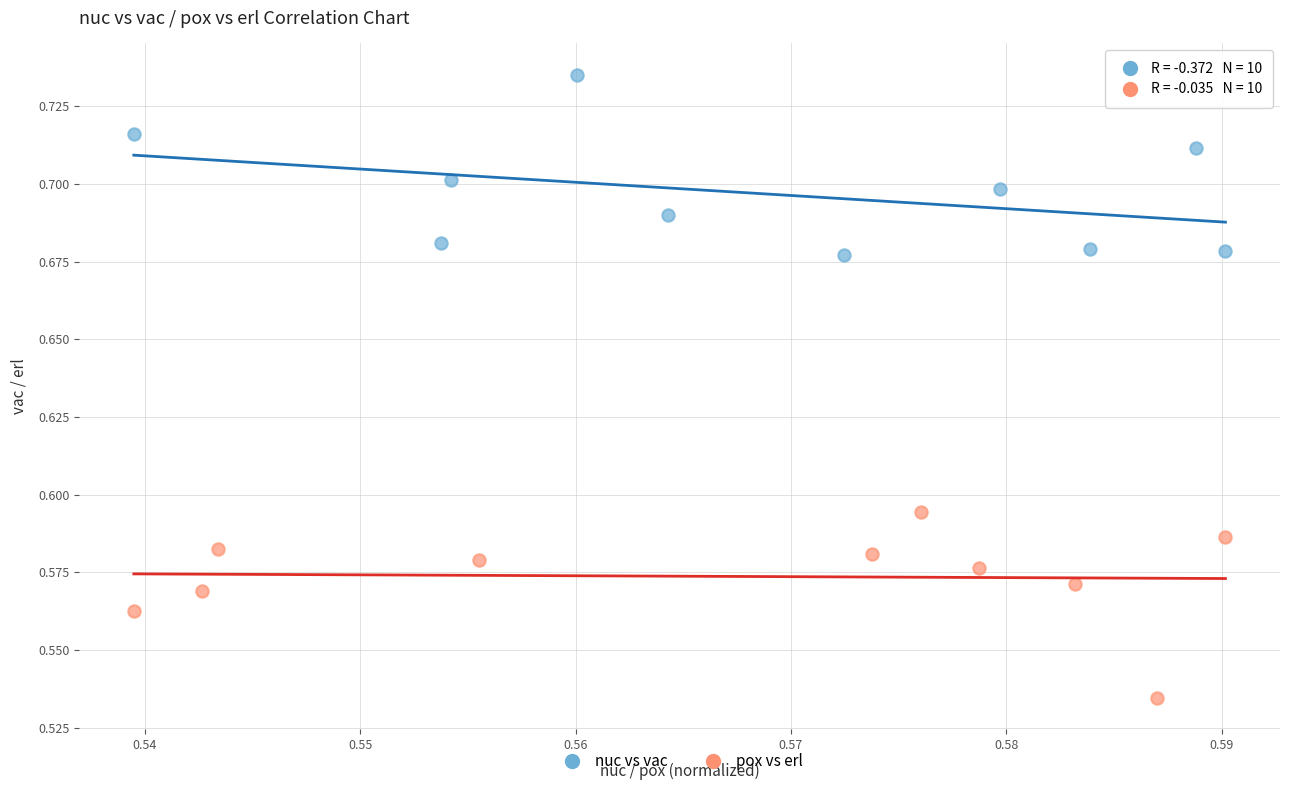

Which series reaches the minimum Y coordinate?

pox vs erl